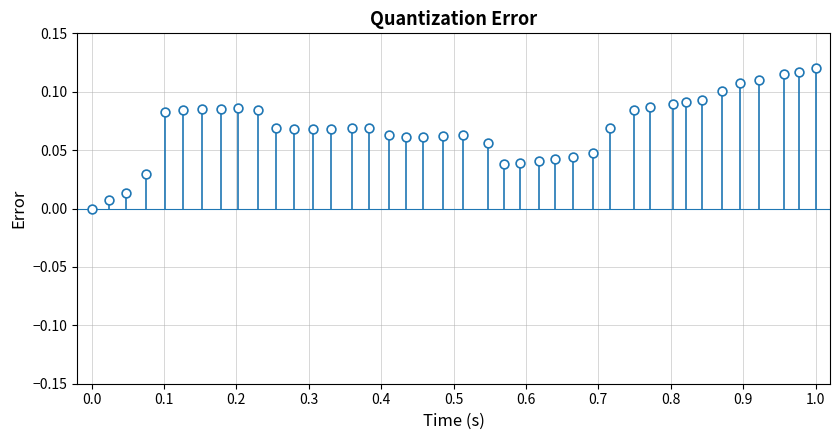

What is the range of X values (max minus min)?

1.0